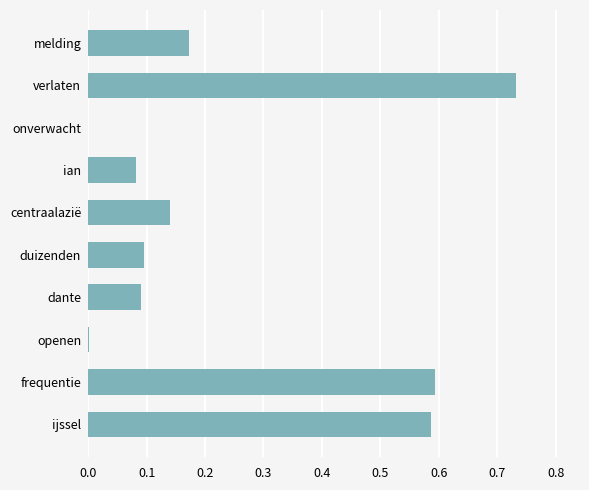

The value at ijssel is 0.4. True or false?

False